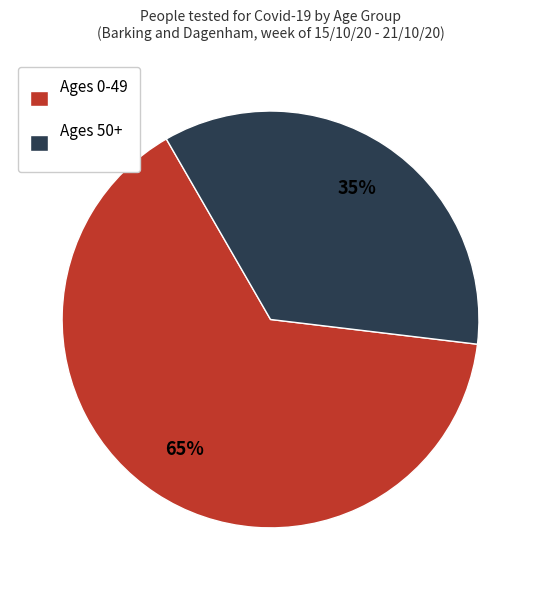

What is the smallest slice in the pie chart?

Ages 50+